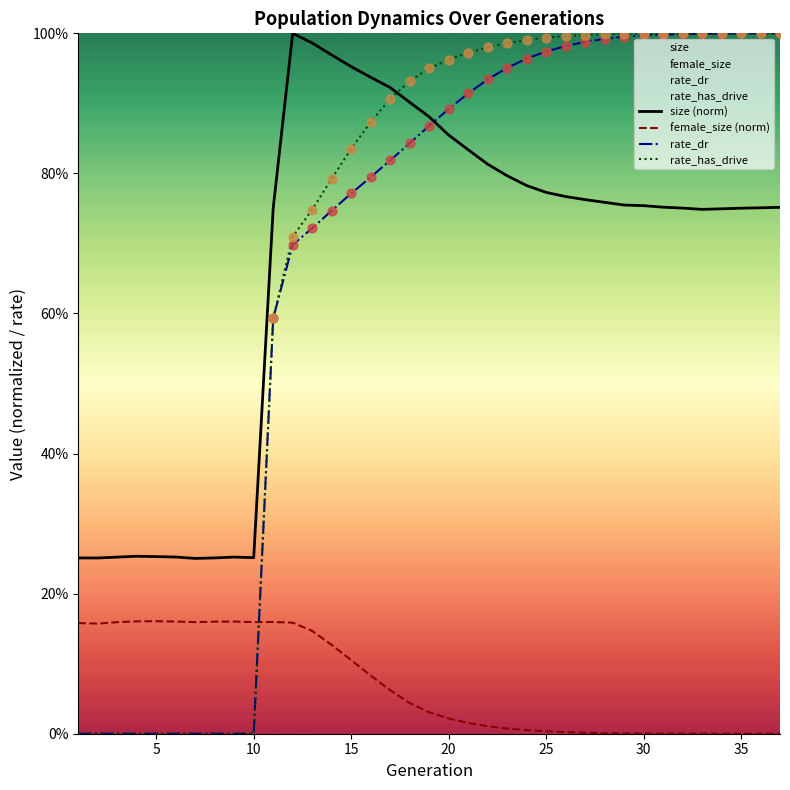

Which series has the largest total across all categories?

rate_has_drive